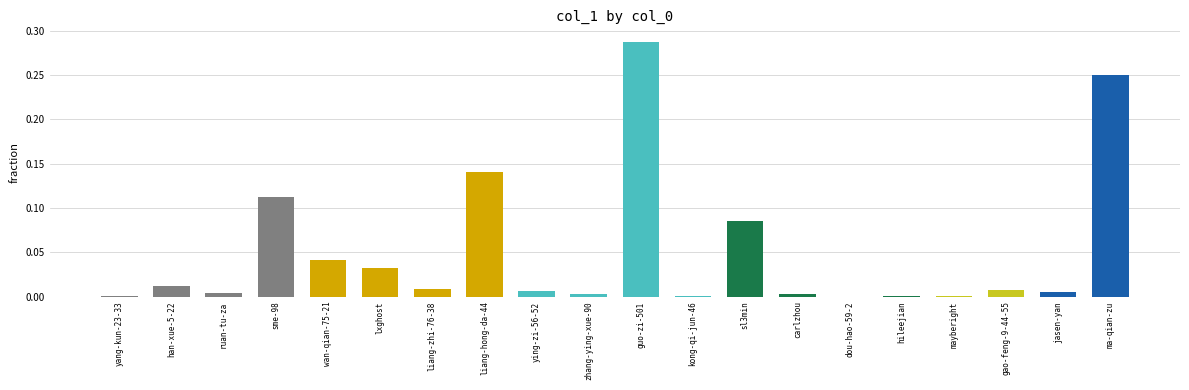

Which category has the highest value across all series?

guo-zi-501